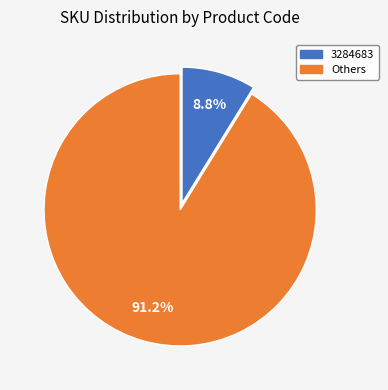

Is there any slice that represents more than half of the pie?

Yes